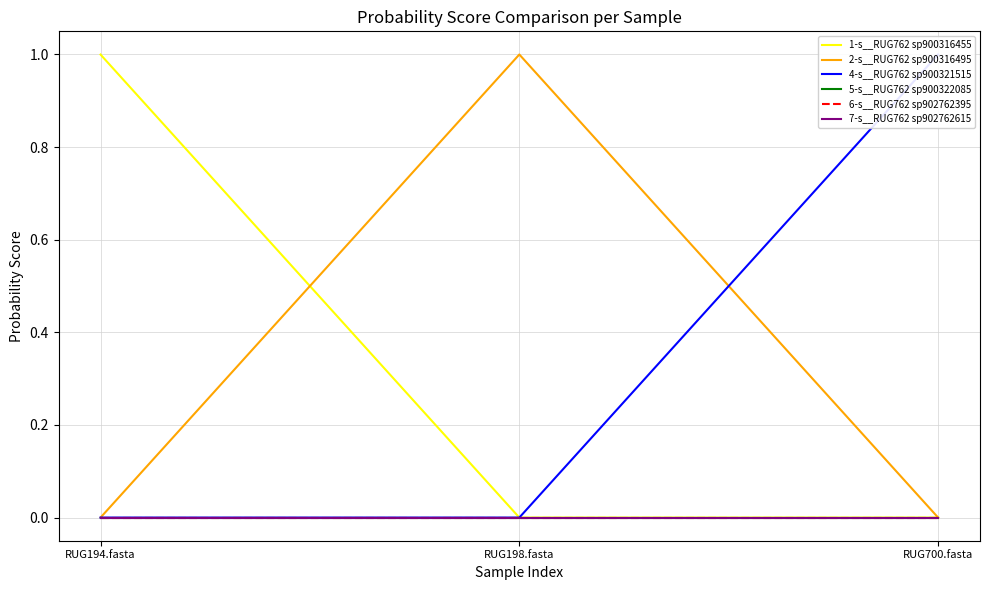

What is the average value of the 2-s__RUG762 sp900316495 series?

0.3